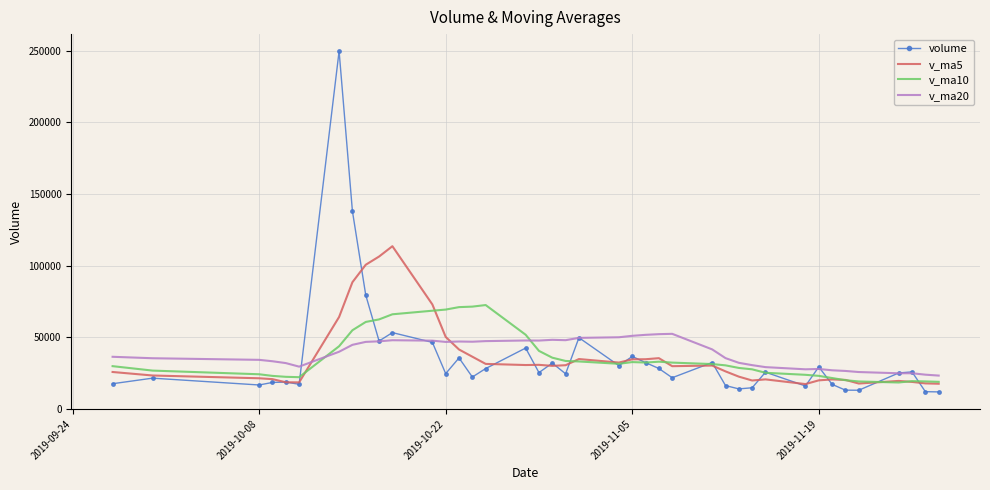

What is the difference between the maximum and minimum values in the v_ma10 series?

54019.8